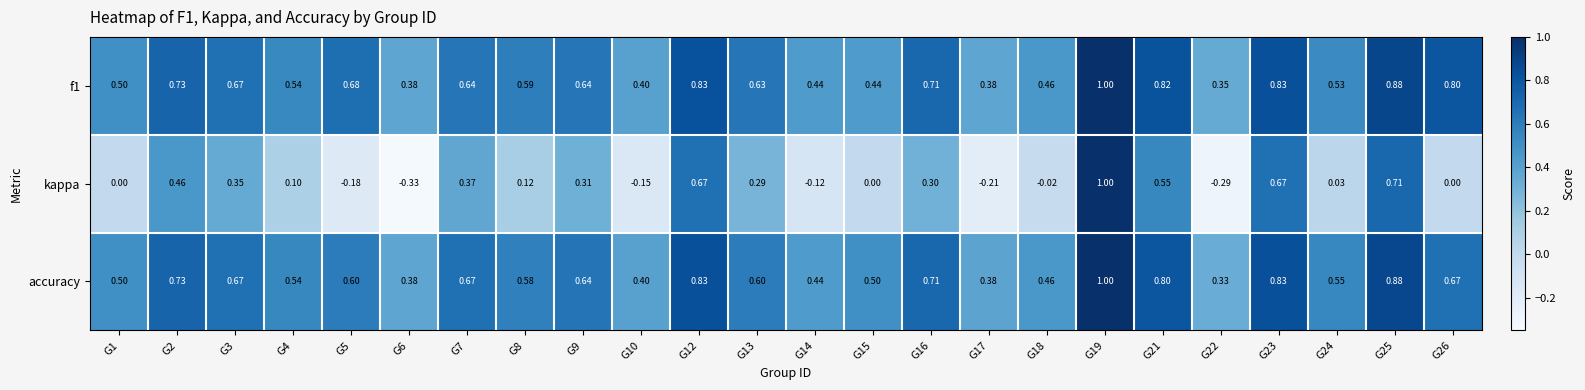

Which series has the largest range (max minus min)?

kappa